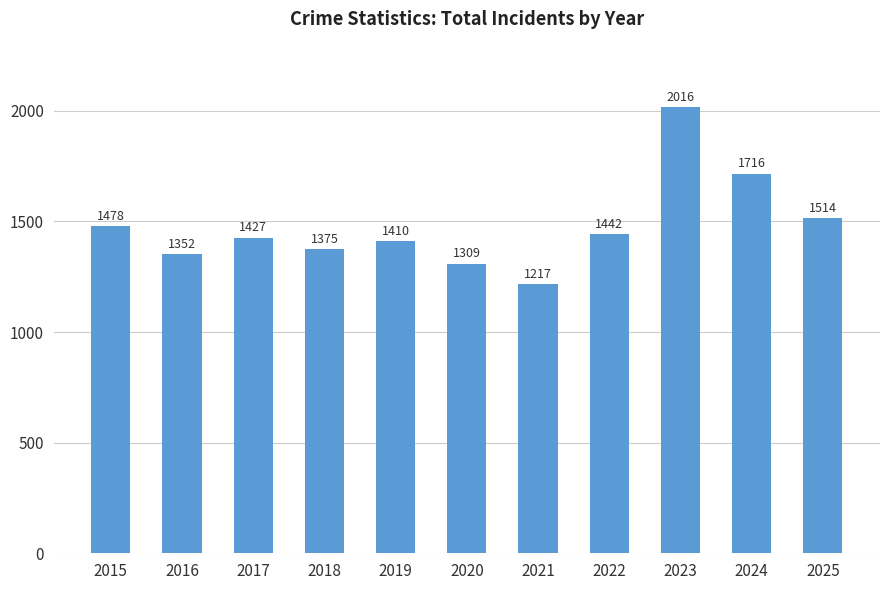

How many distinct data groups are displayed?

1